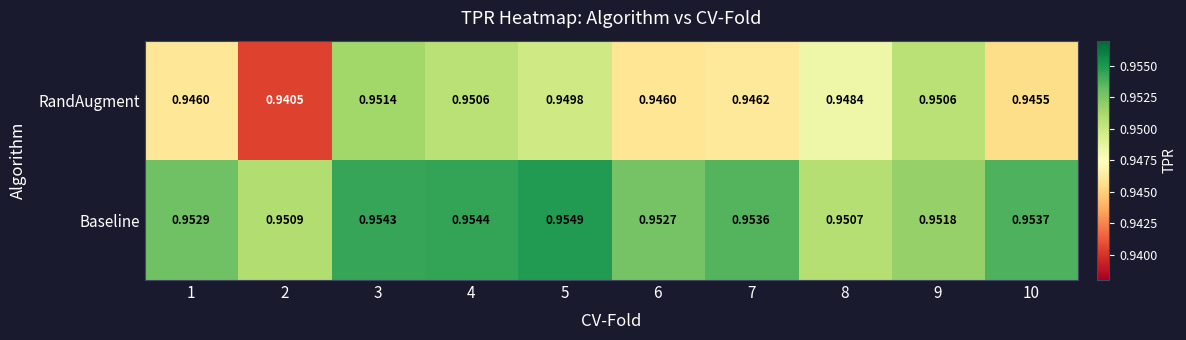

Between 3 and 8, which series saw the biggest shift?

Baseline